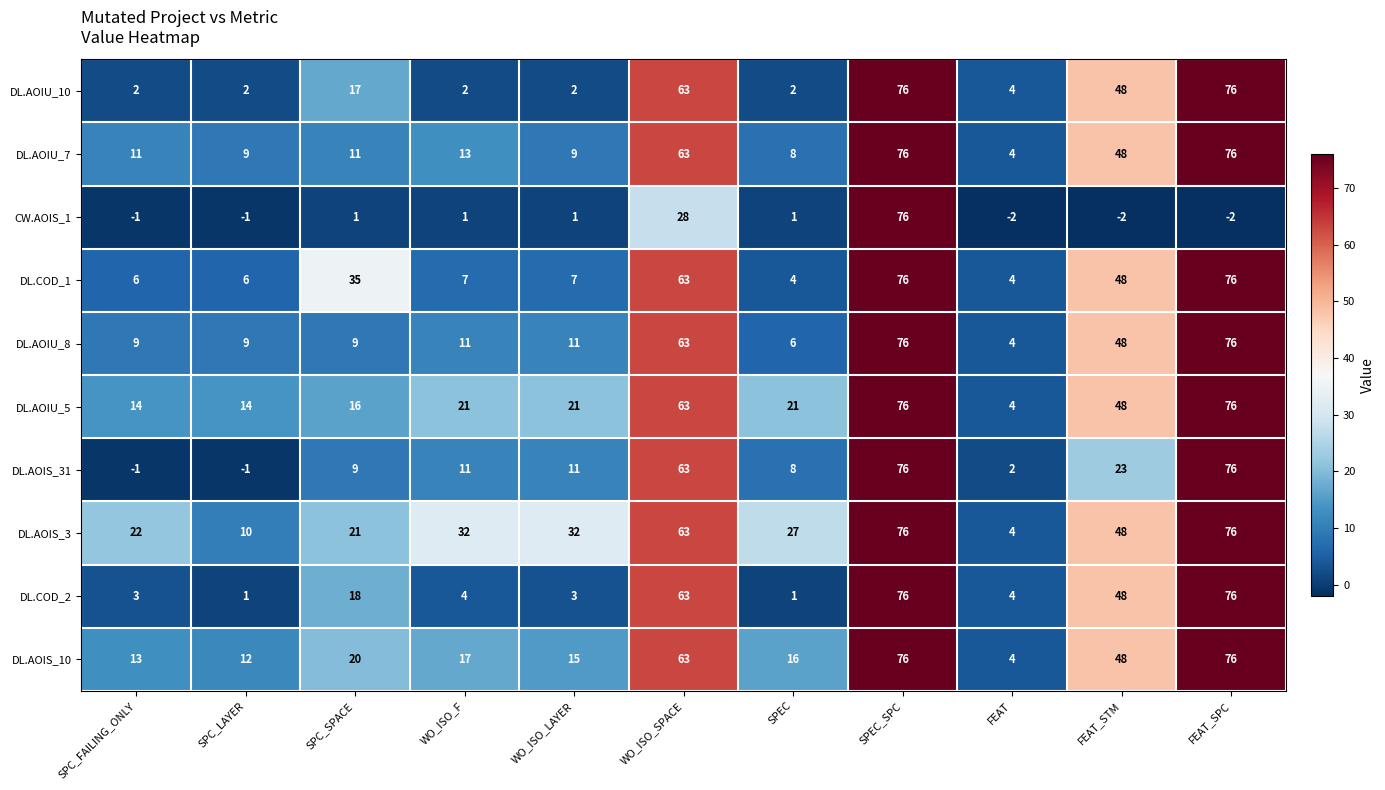

What is the difference between the CW.AOIS_1 values at WO_ISO_SPACE and WO_ISO_LAYER?

27